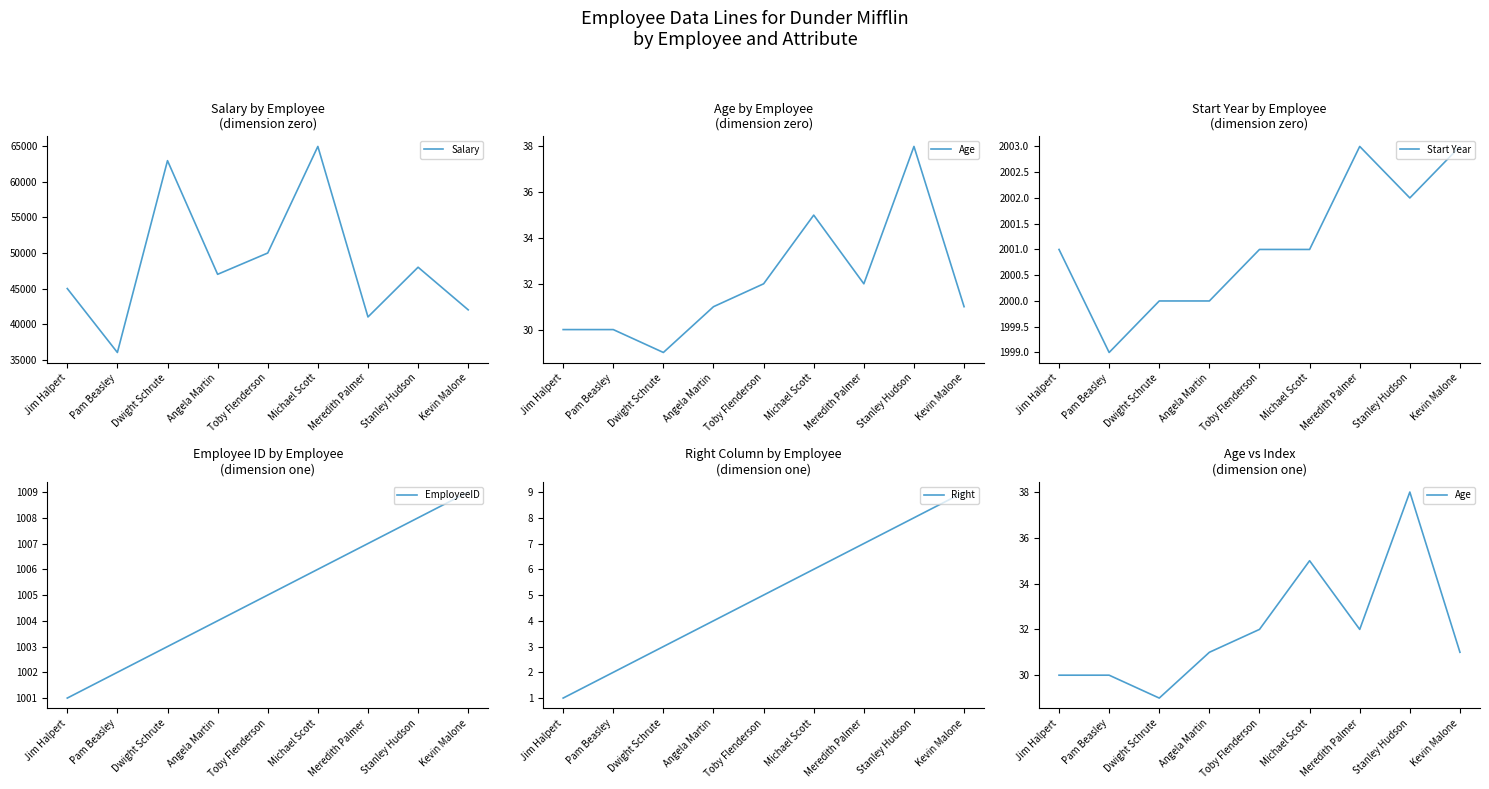

What is the highest value of the Start Year series?

2003